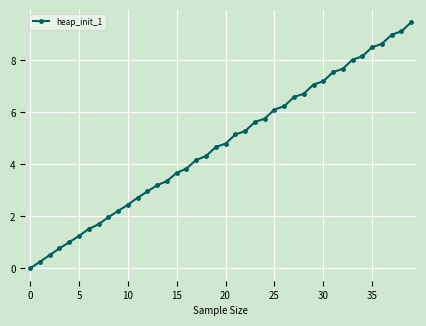

How many values are above zero?

39